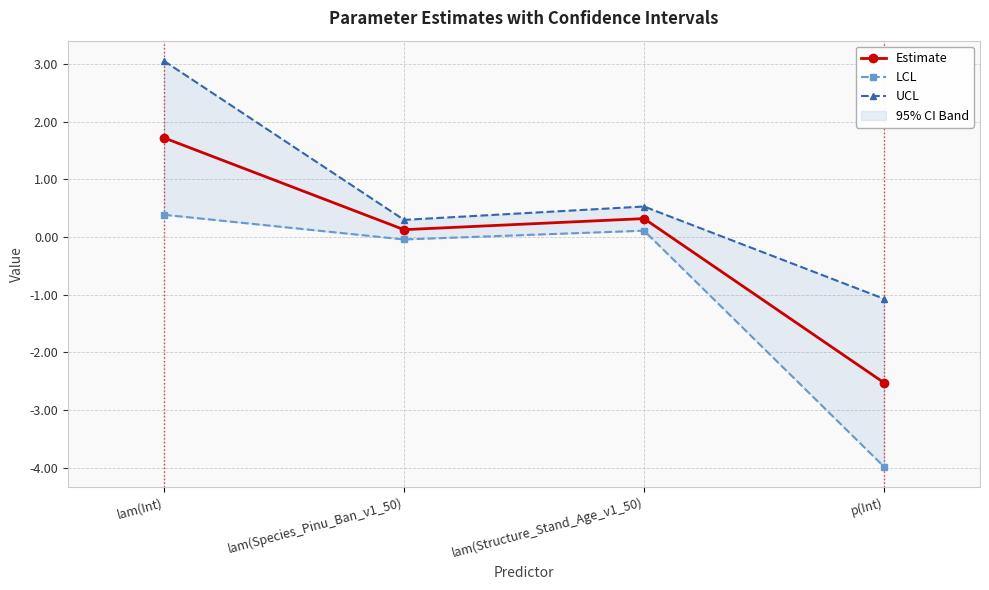

Where does the Estimate series first go above 0?

lam(Int)